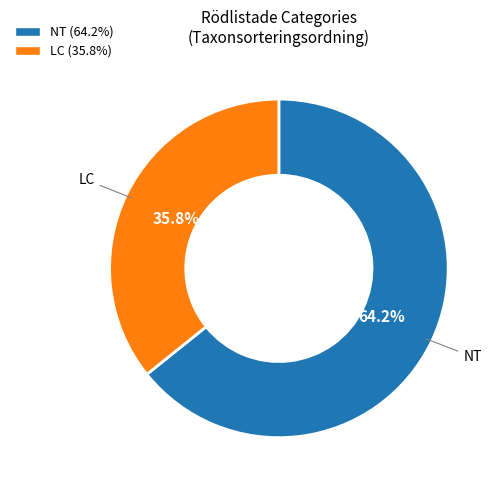

Is there any slice that represents more than half of the pie?

Yes